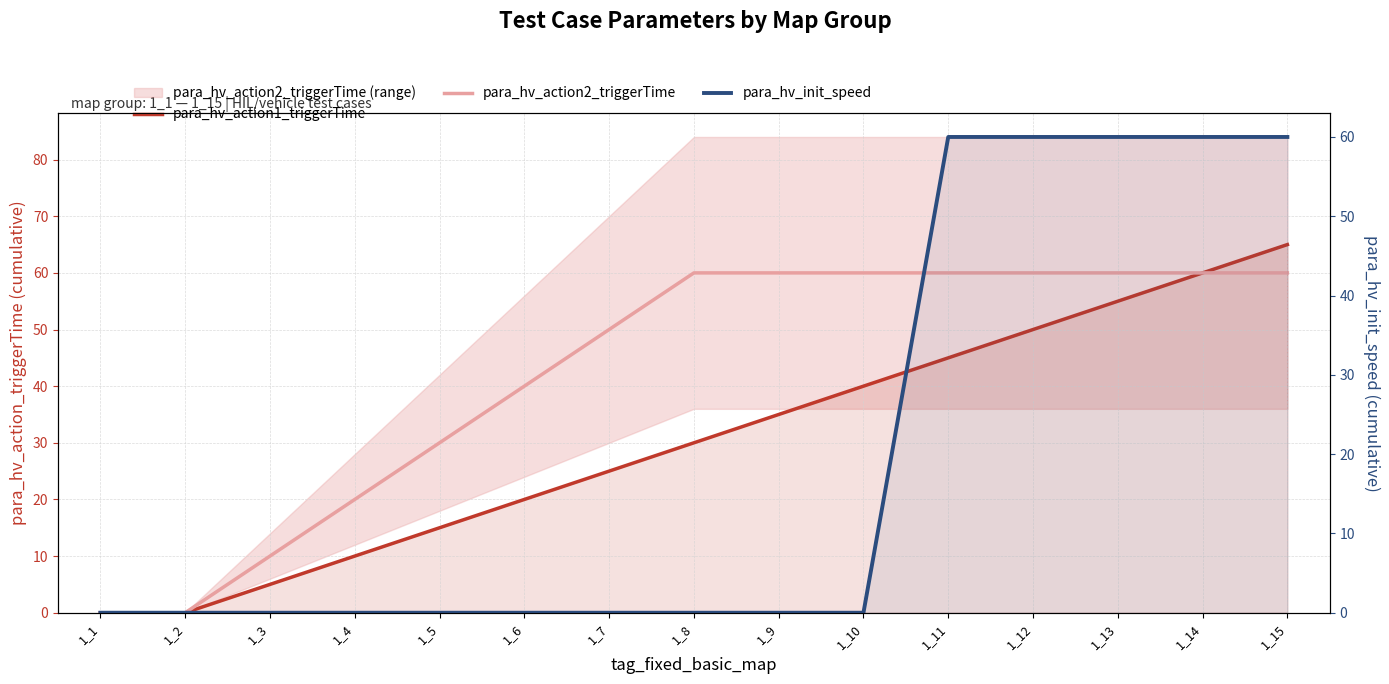

List the series in order of their overall mean, highest first.

para_hv_action2_triggerTime, para_hv_action1_triggerTime, para_hv_init_speed